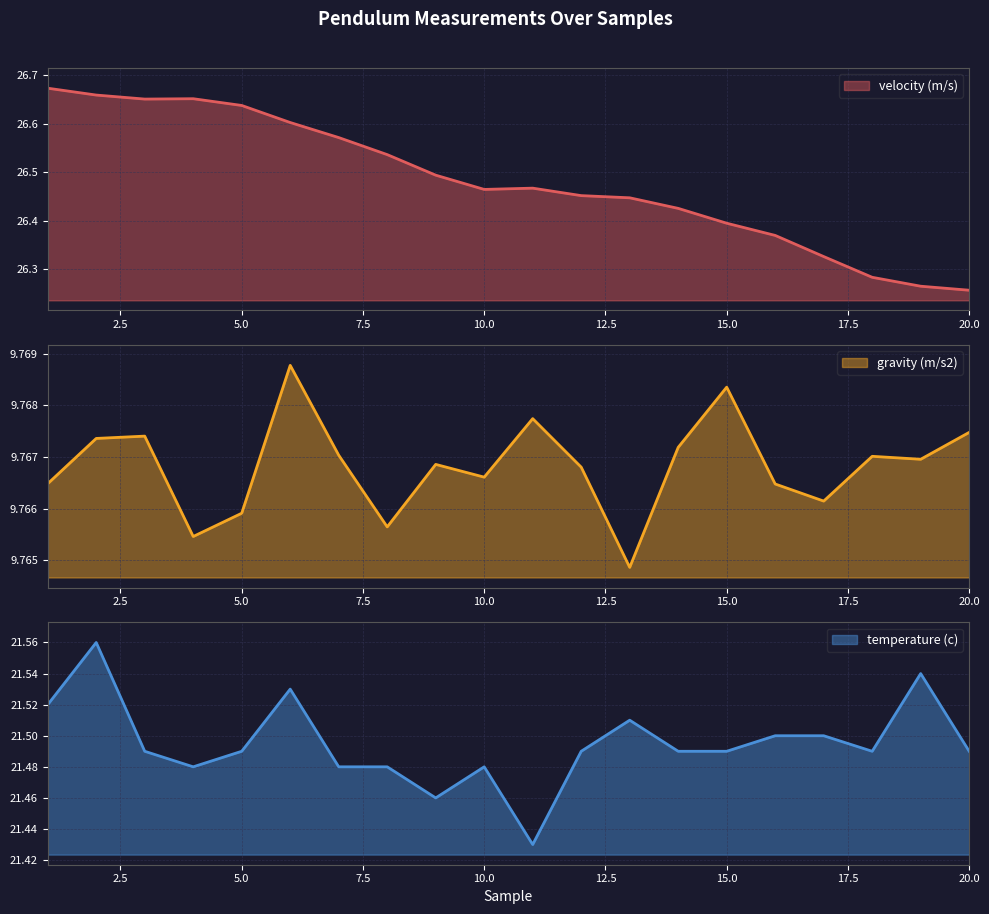

What is the approximate value of temperature (c) at 1?

21.5